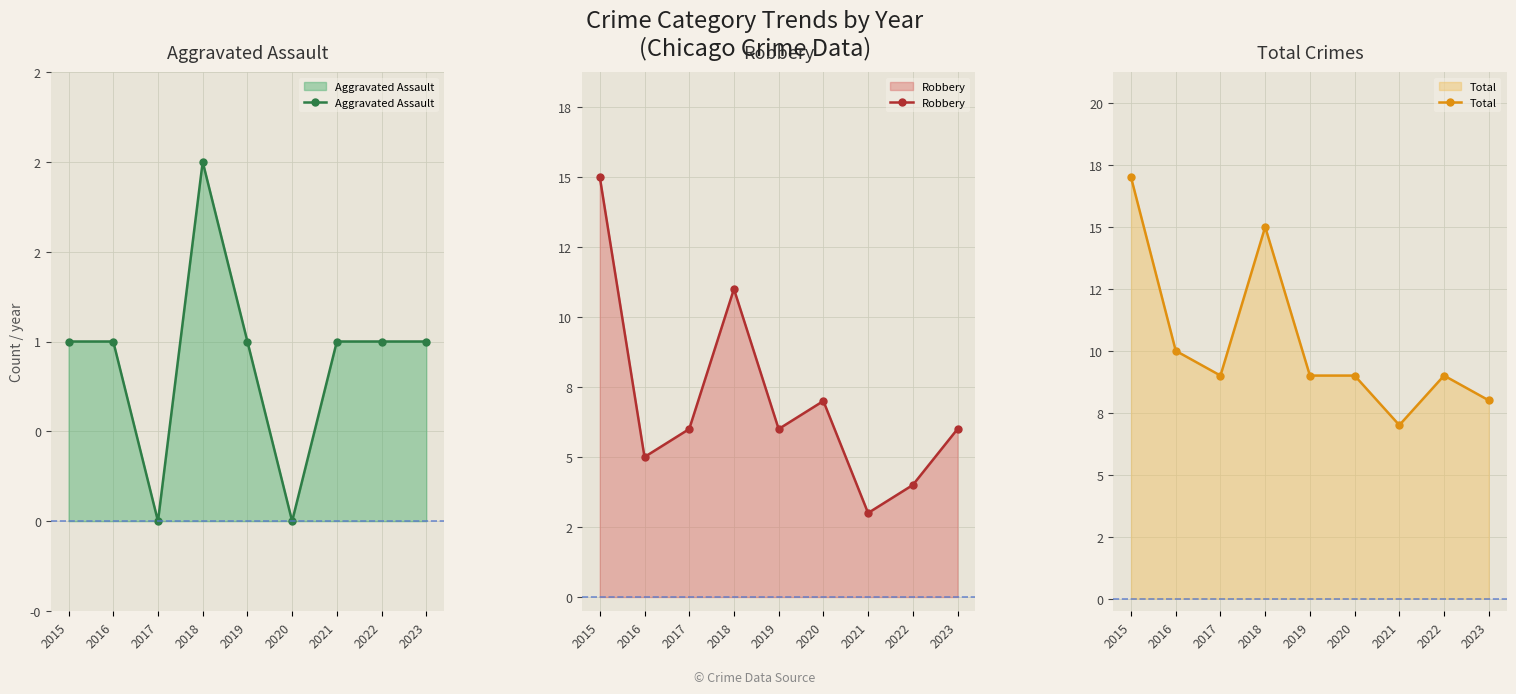

At which label is Total closest to 12?

2016